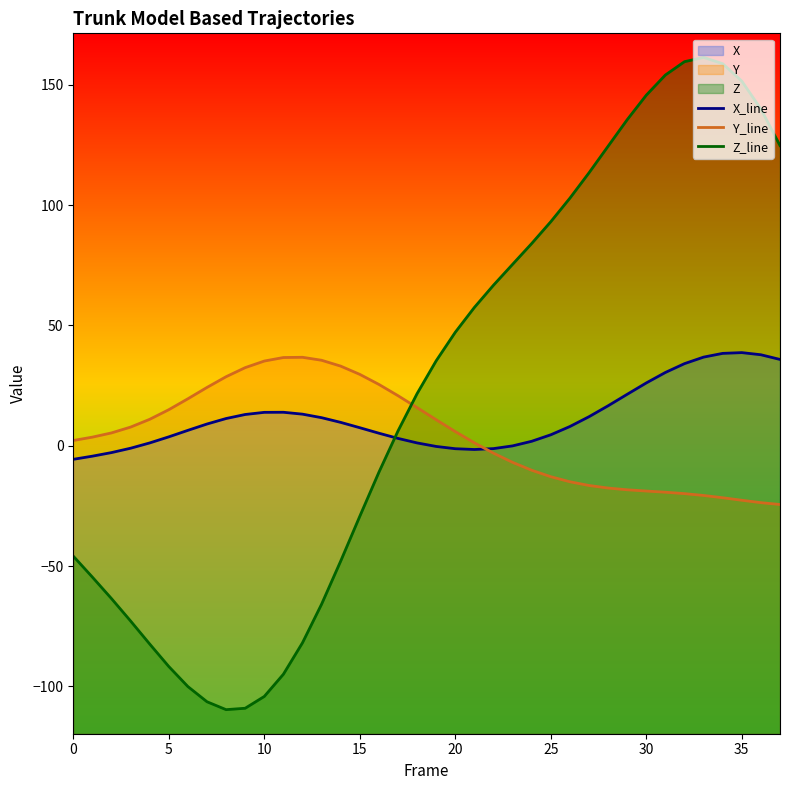

How many values in the Y_line series are below 5?

19